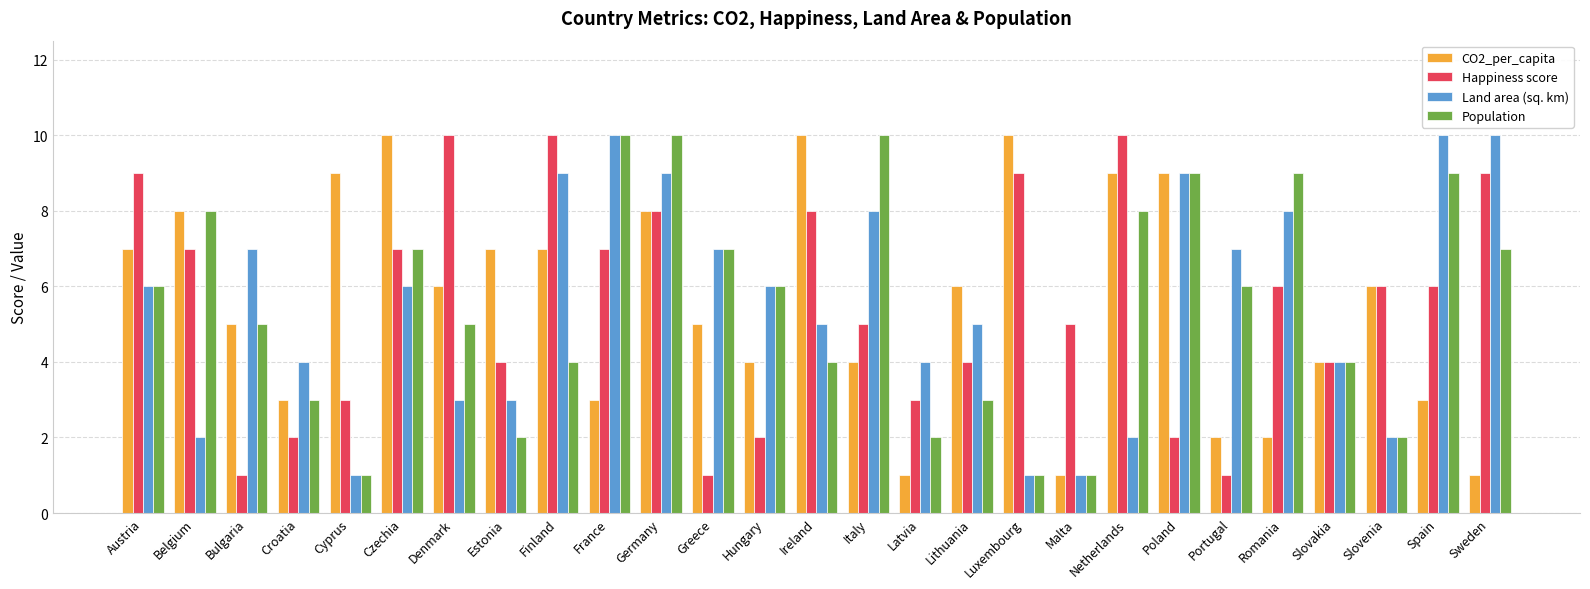

Which series changed the most between Estonia and Poland?

Population